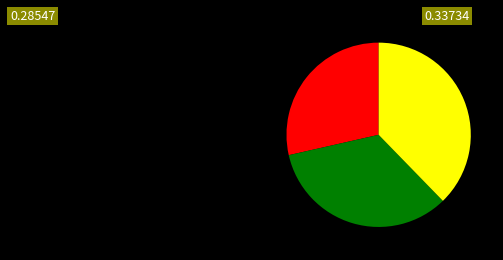

Does any single category account for the majority?

No